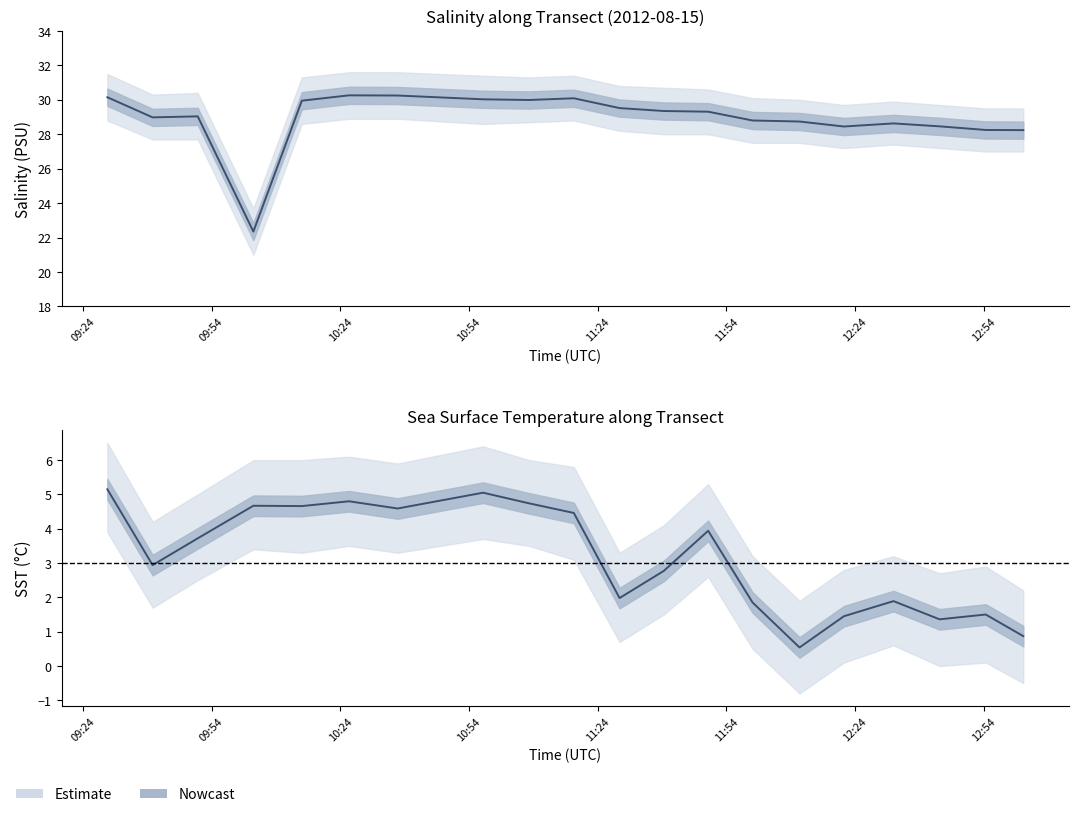

Reading right to left, what are all the values shown in this chart?

SALINITY: 28.2	28.2	28.5	28.6	28.4	28.7	28.8	29.3	29.4	29.5	30.1	30.0	30.0	30.2	30.3	29.9	22.4	29.0	29.0	30.1
SALINITY_upper: 29.5	29.5	29.7	29.9	29.7	30.0	30.1	30.6	30.7	30.8	31.4	31.3	31.4	31.6	31.6	31.3	23.7	30.4	30.3	31.5
SALINITY_lower: 27.0	27.0	27.2	27.4	27.2	27.5	27.5	28.0	28.0	28.2	28.8	28.7	28.6	28.9	28.9	28.6	21.0	27.7	27.7	28.8
SEA_SURFACE_TEMPERATURE: 0.9	1.5	1.4	1.9	1.4	0.5	1.9	3.9	2.8	2.0	4.5	4.7	5.0	4.6	4.8	4.7	4.7	3.7	2.9	5.2
SST_upper: 2.2	2.9	2.7	3.2	2.8	1.9	3.2	5.3	4.1	3.3	5.8	6.0	6.4	5.9	6.1	6.0	6.0	5.0	4.2	6.5
SST_lower: -0.5	0.1	0.0	0.6	0.1	-0.8	0.5	2.6	1.5	0.7	3.1	3.5	3.7	3.3	3.5	3.3	3.4	2.5	1.7	3.9